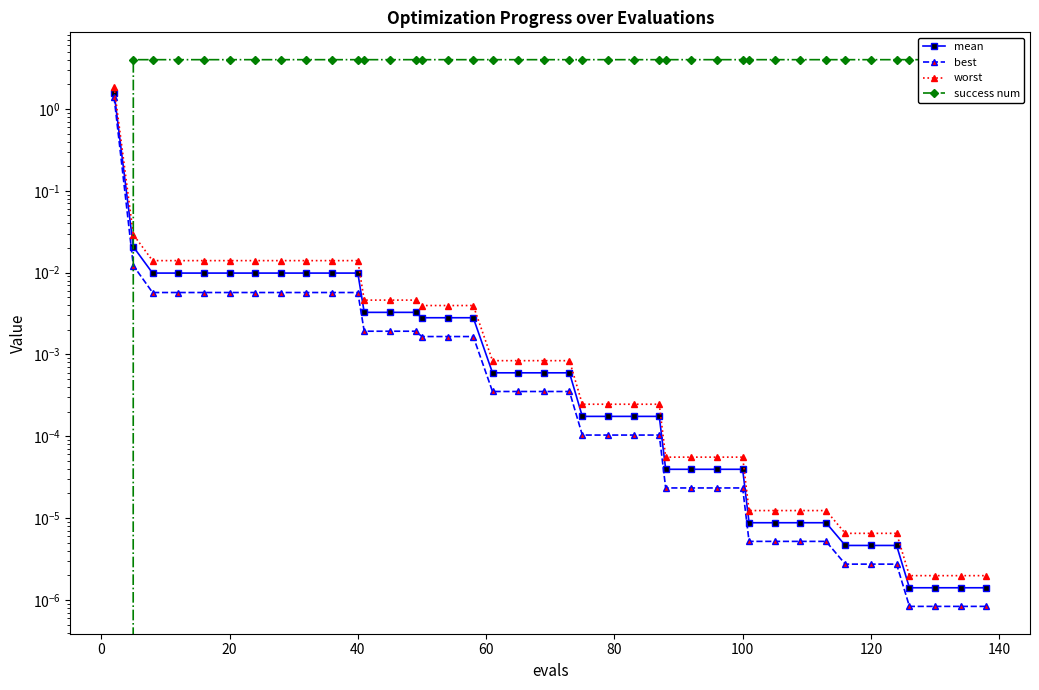

What are all the series names shown in the legend?

mean, best, worst, success num